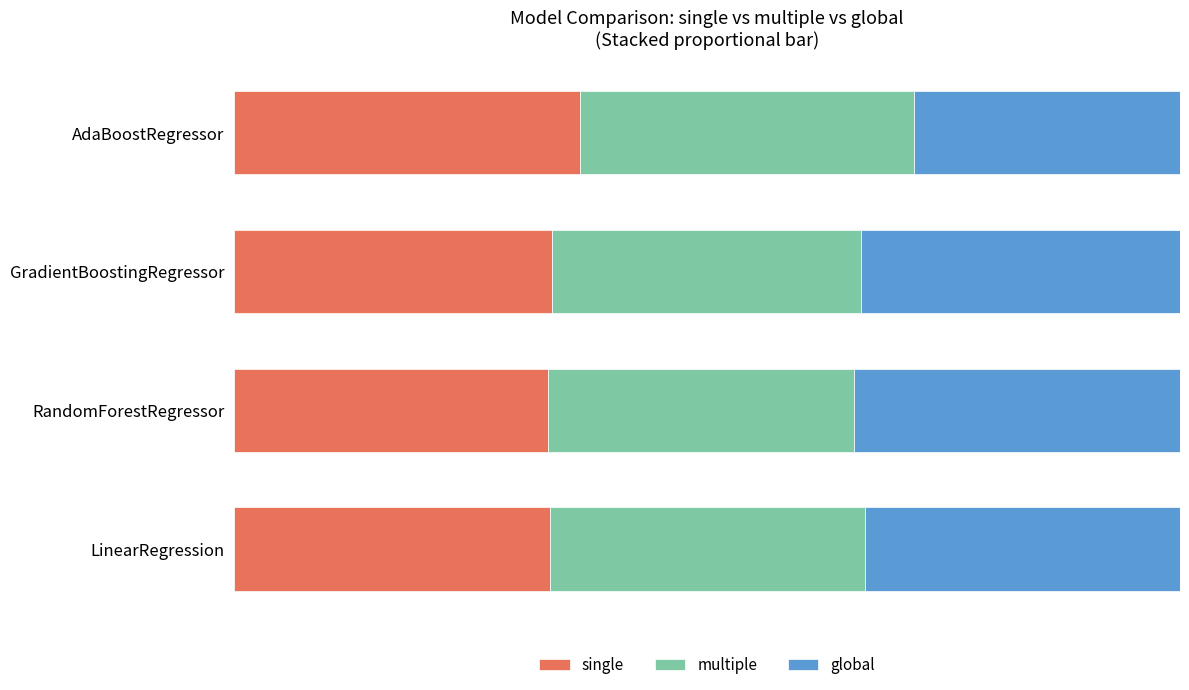

What are all the series names shown in the legend?

single, multiple, global